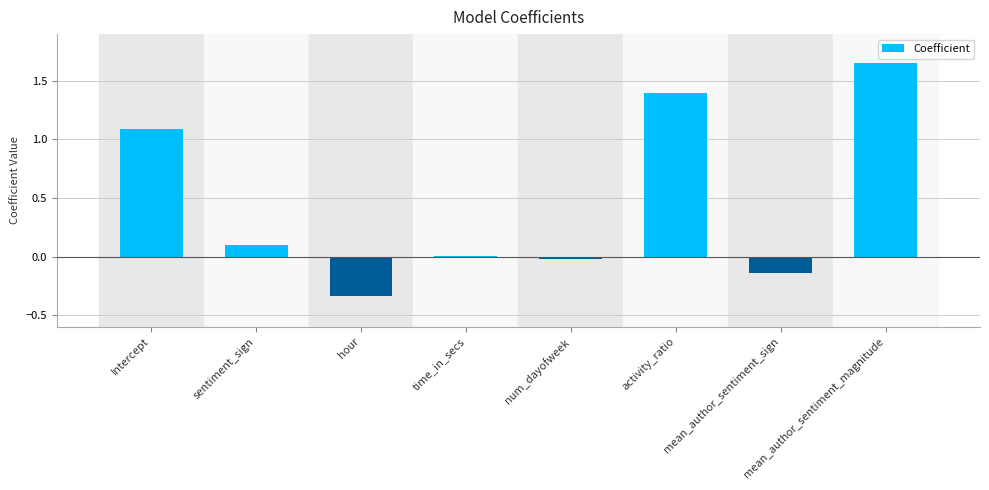

What is the sum of all values?

3.7